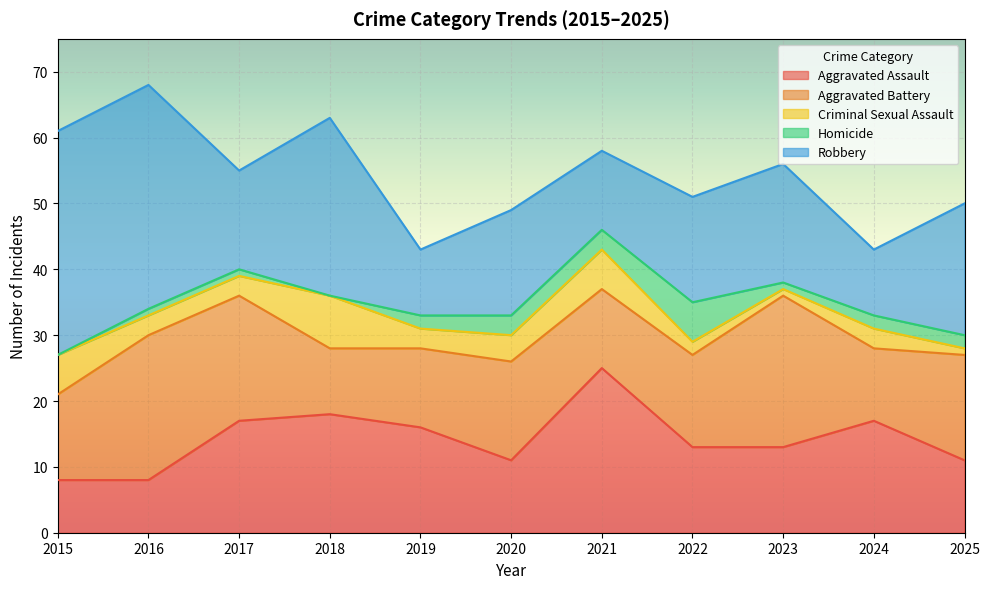

Which series has the widest spread of values?

Robbery